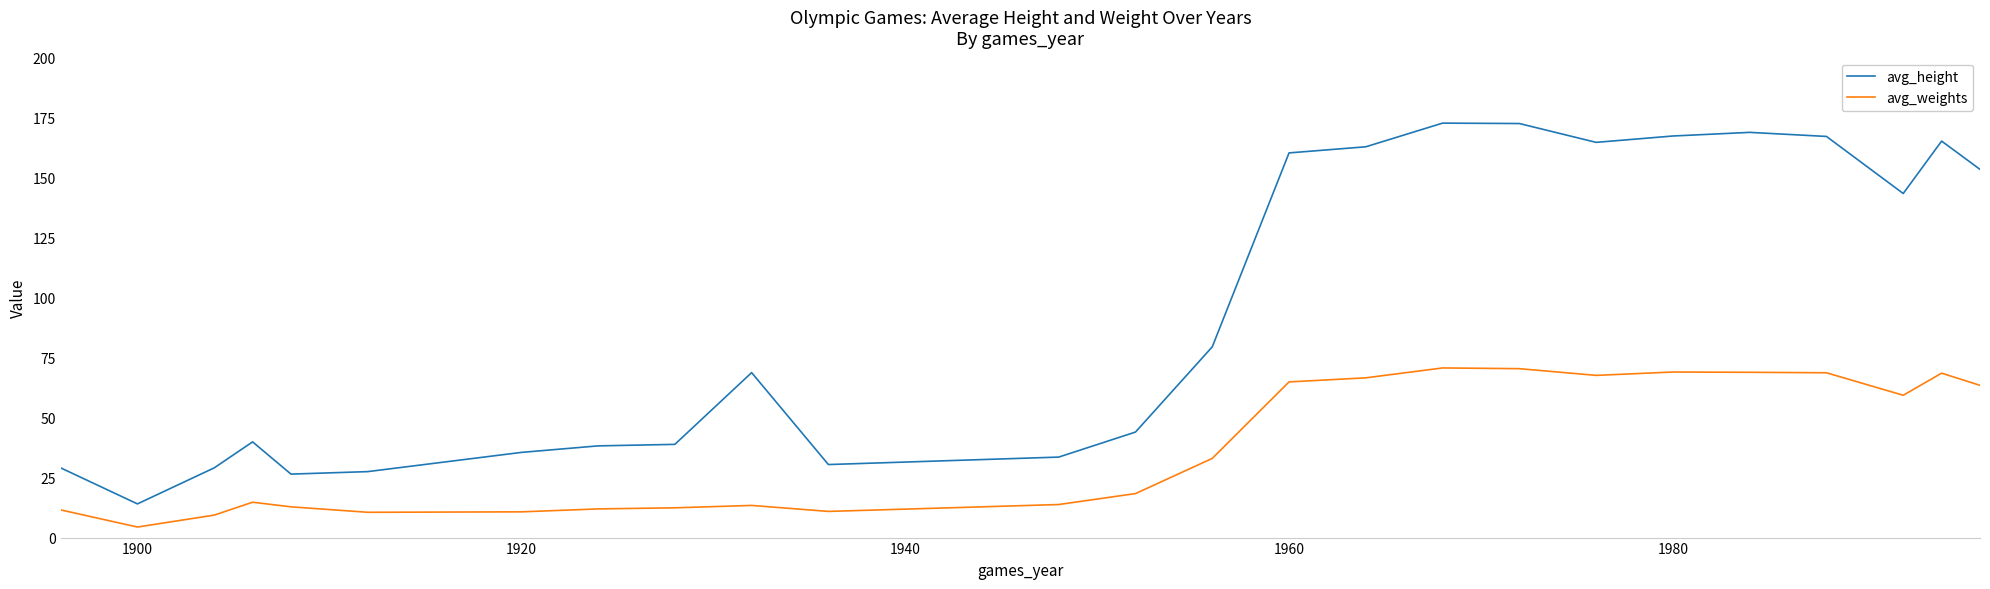

Which series has the largest total across all categories?

avg_height